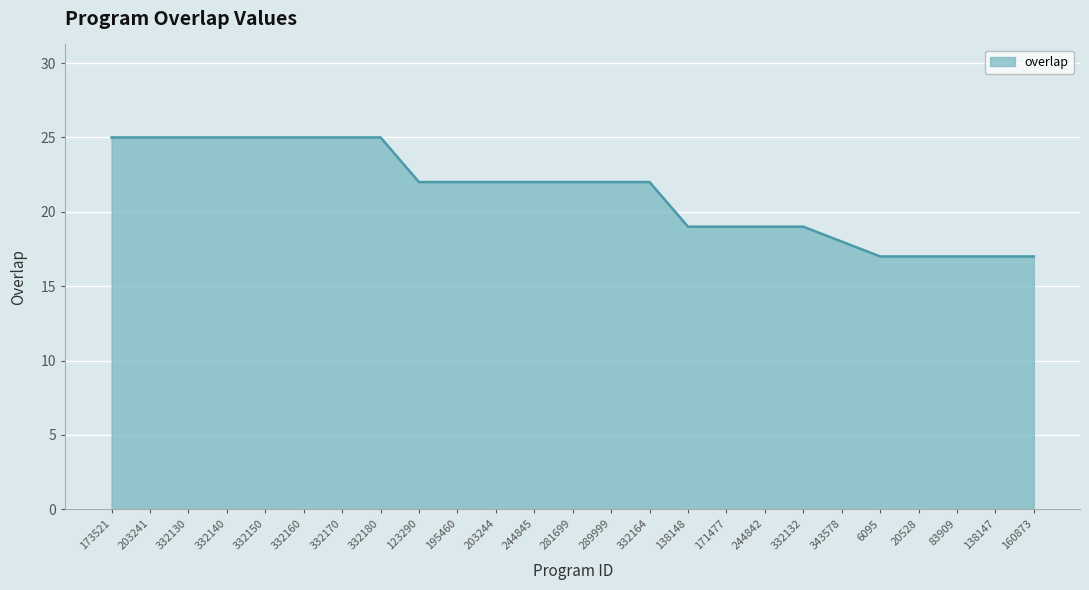

What is the greatest value displayed?

25